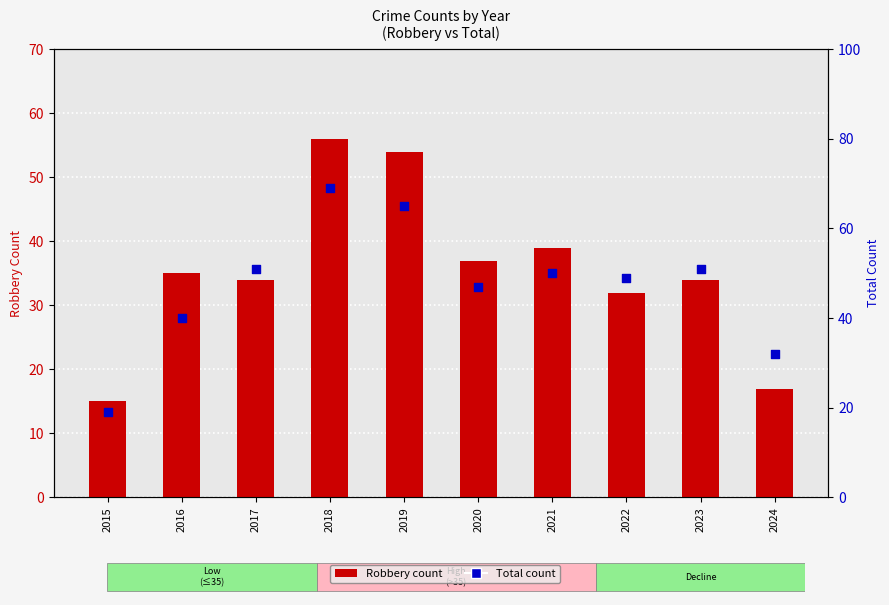

Which series contains the lowest Y value?

Robbery count